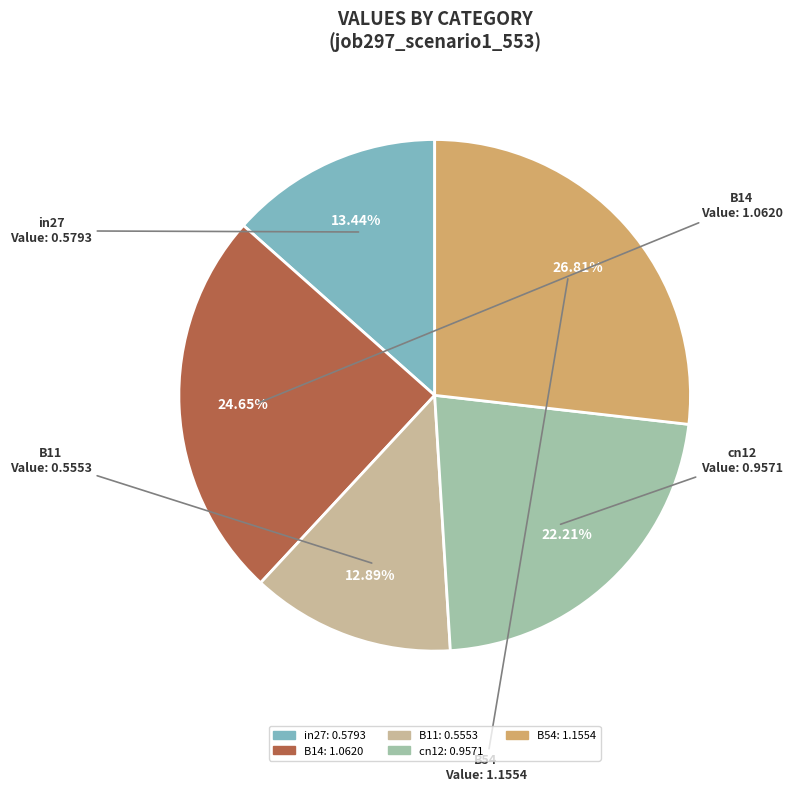

Rank the categories by value from lowest to highest.

B11, in27, cn12, B14, B54